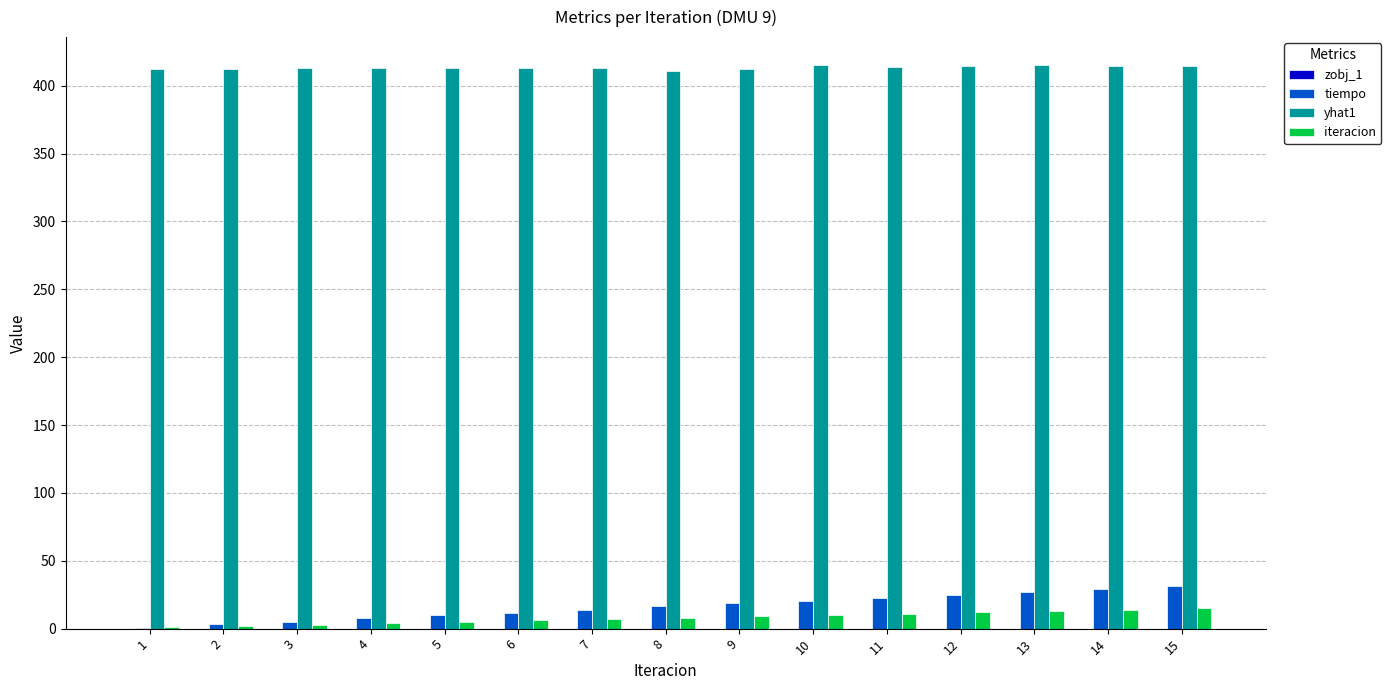

True or false: tiempo has a value of 14.6 at 14.

False